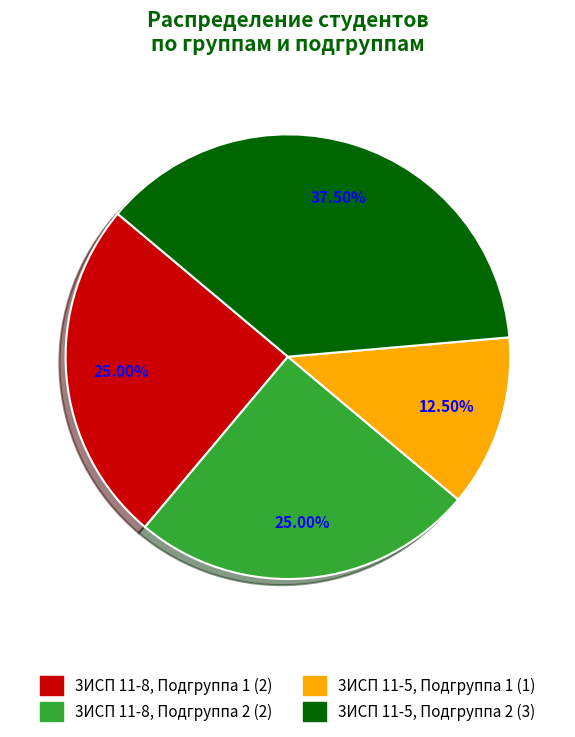

Is the sum of 3ИСП 11-8, Подгруппа 1 and 3ИСП 11-5, Подгруппа 1 greater than half?

No